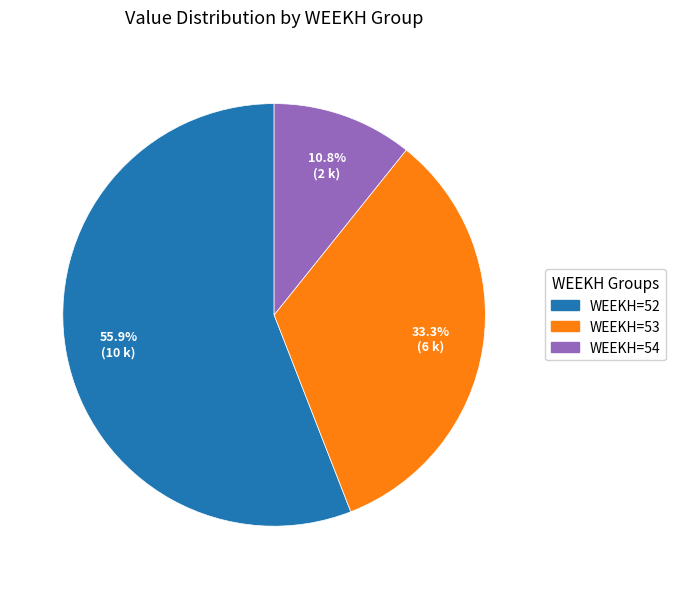

Does WEEKH=52 account for over 50% of the chart?

Yes